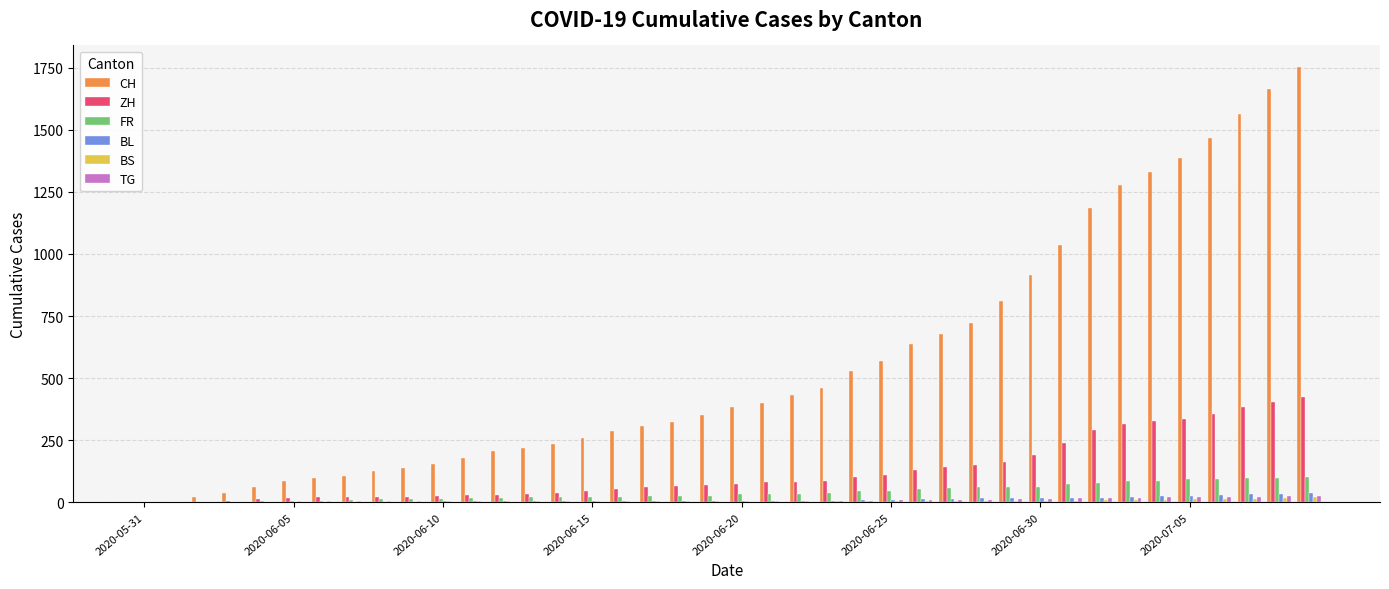

Which series has the largest total across all categories?

CH